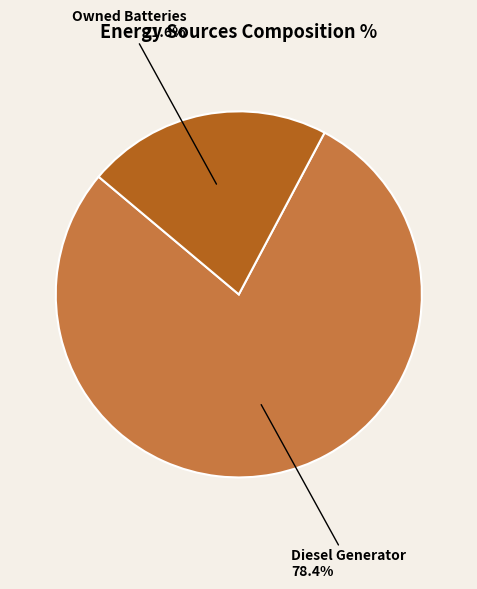

Count the number of slices in the pie.

2